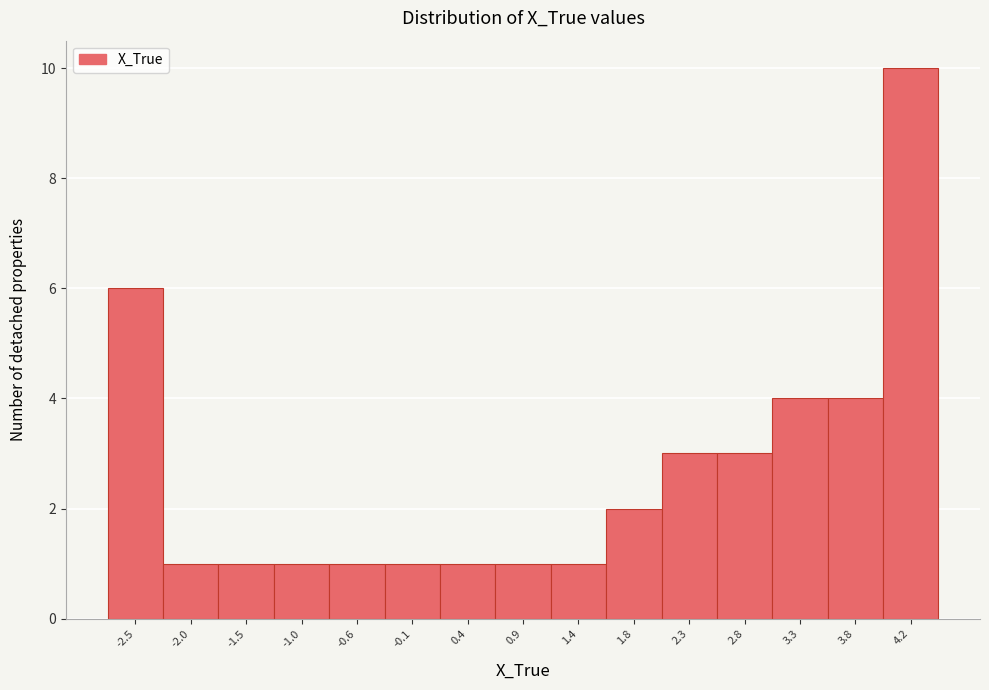

Over which range of the x-axis is the bar tallest?

4.00 to 4.50